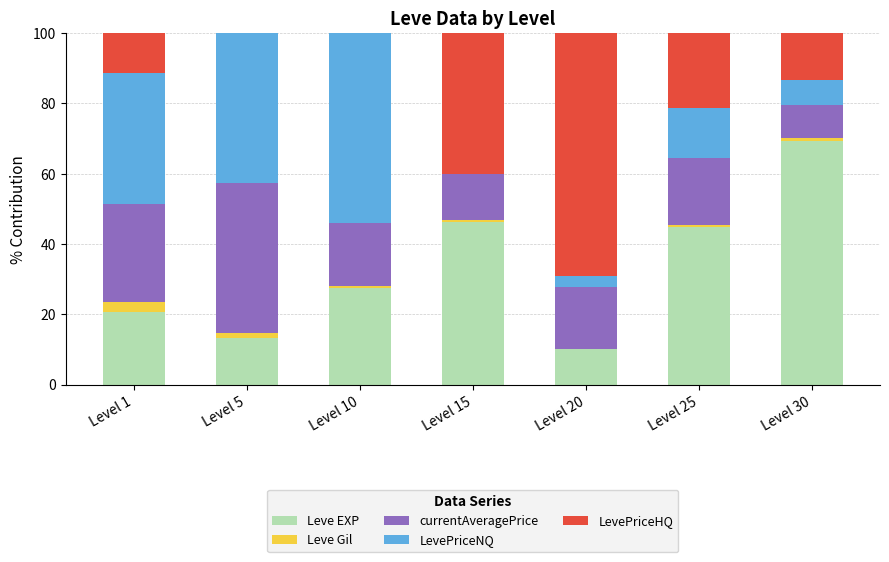

Which category has the highest value in the Leve EXP series?

Level 30